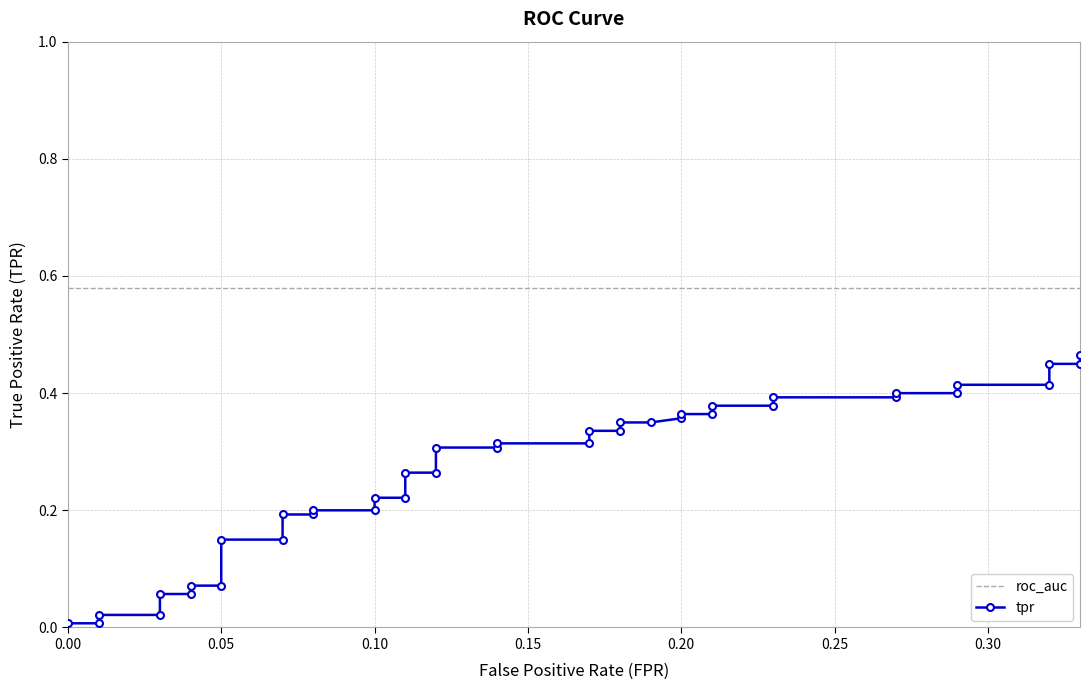

The value of roc_auc at 18 is 0.8. True or false?

False